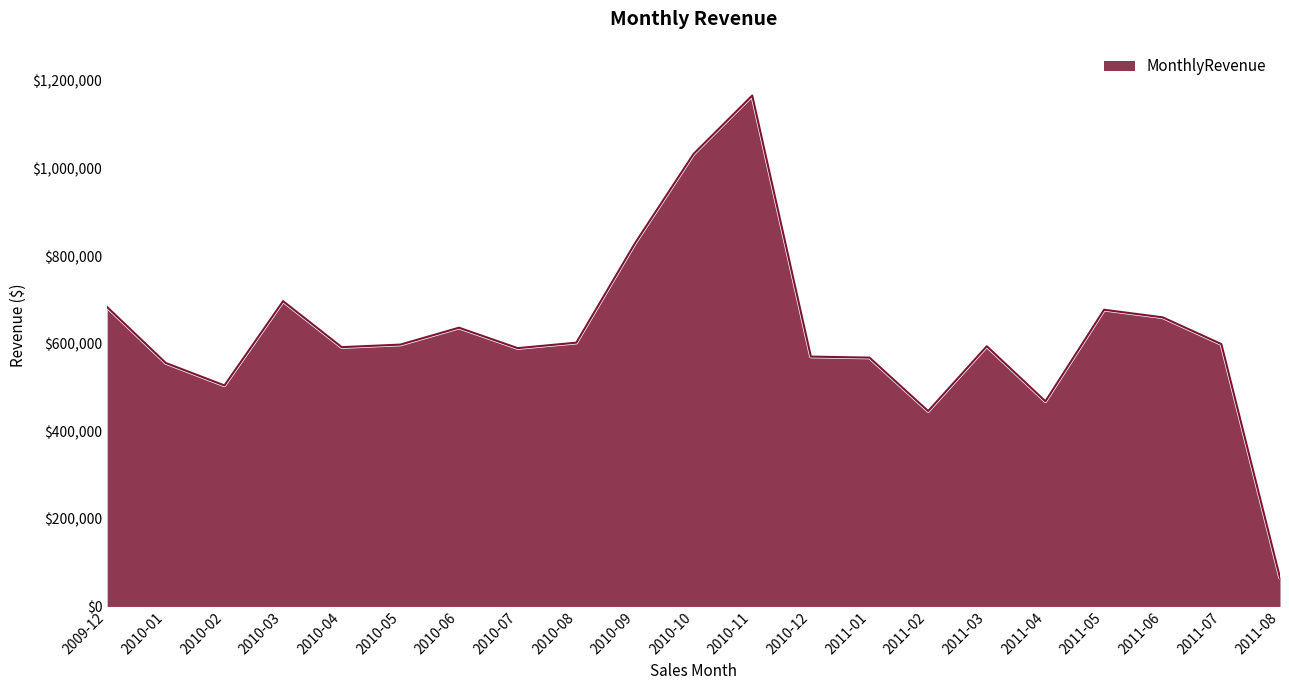

Is it true that the value at 2010-02 is 230215.4?

False